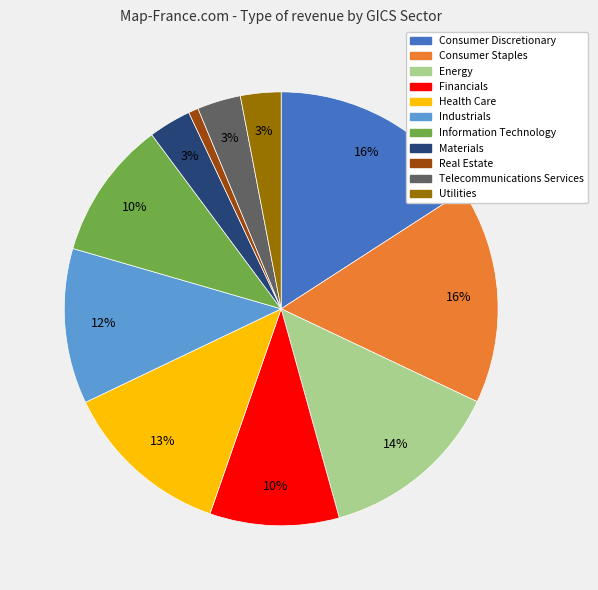

Which slice is the smallest?

Real Estate